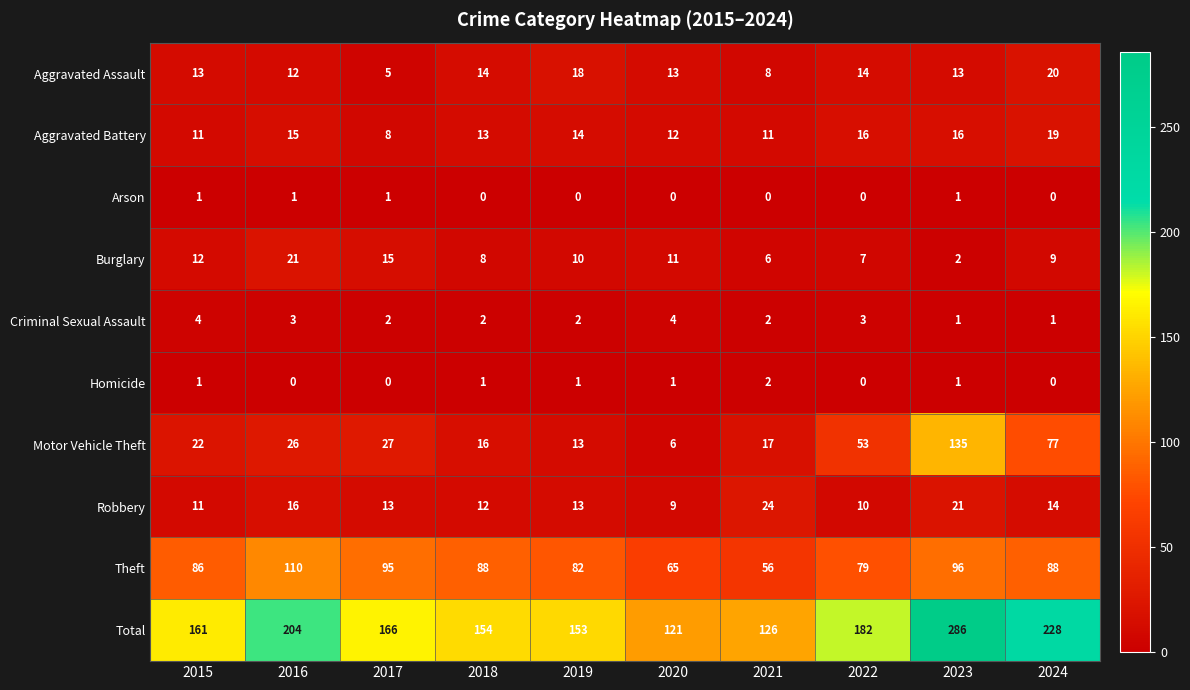

What is the difference between the maximum and second lowest values in the Aggravated Battery series?

8